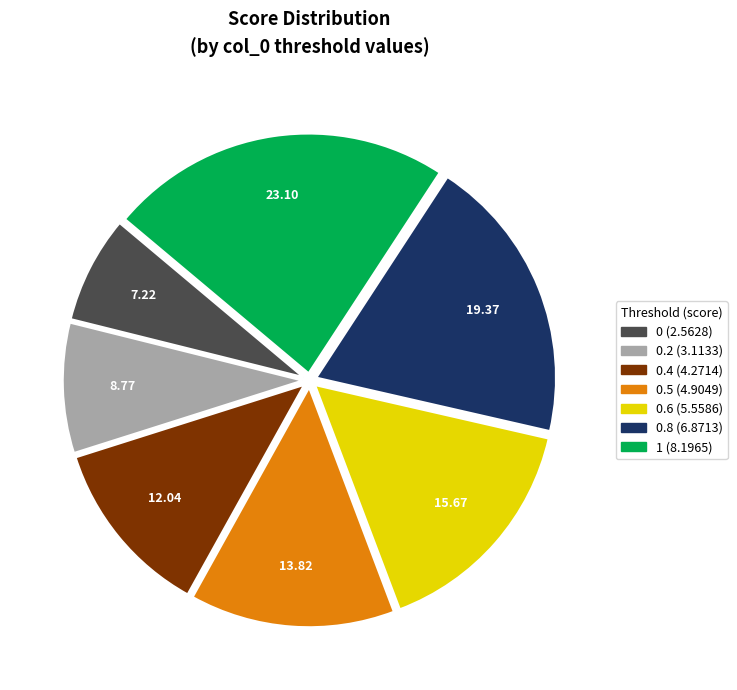

Does any single category account for the majority?

No